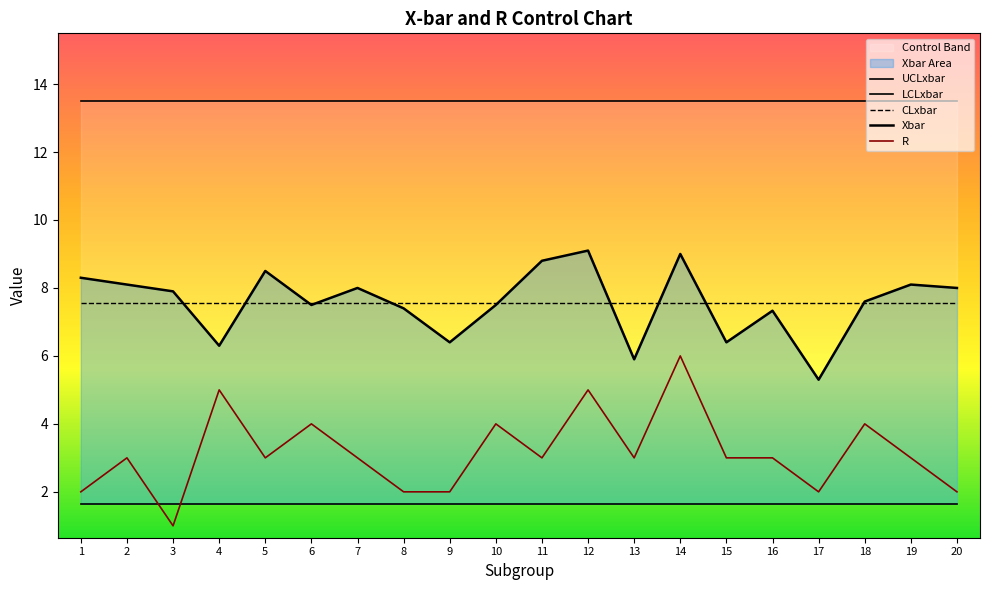

What is the difference between the maximum and minimum values in the Xbar series?

3.8